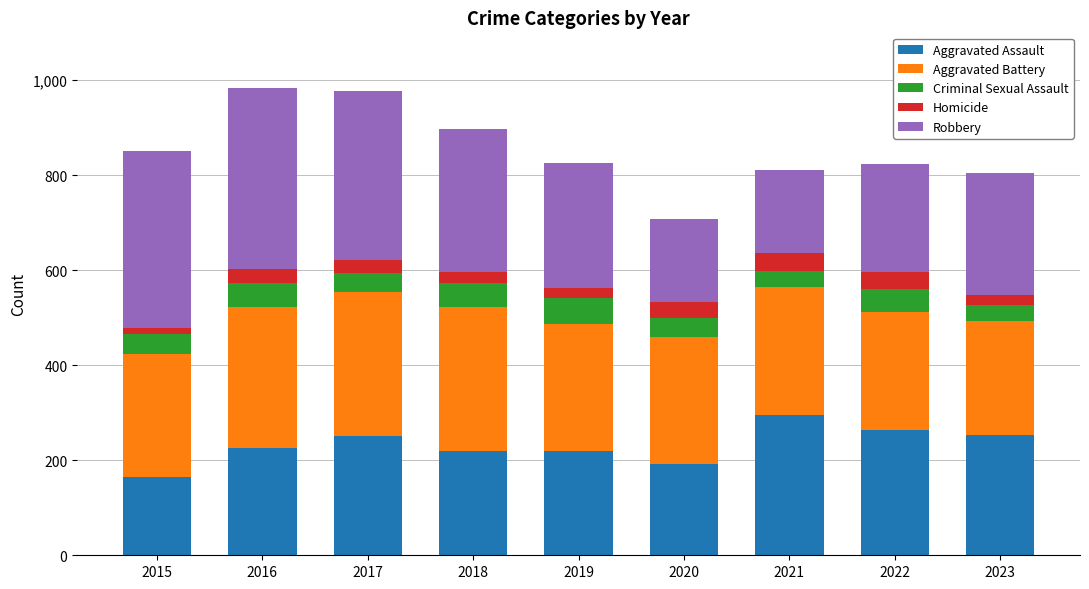

What is the maximum value for Aggravated Assault?

295